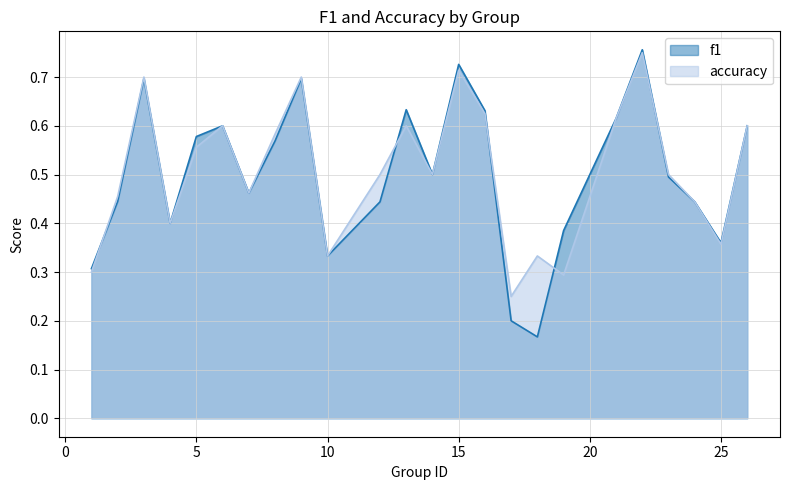

What is the total value across all series at 22?

1.5